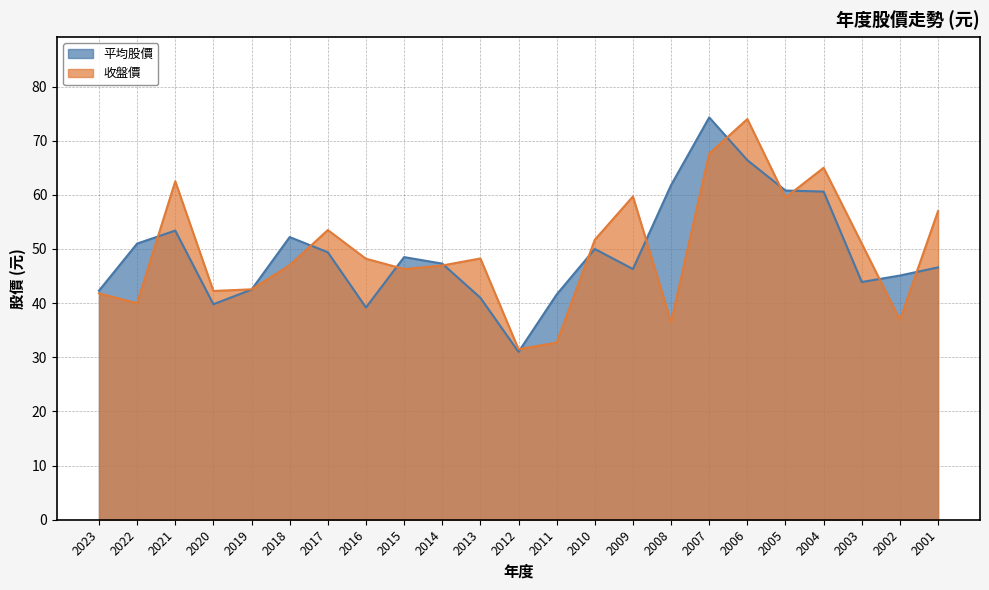

Rank the series at 2006 from highest to lowest value.

收盤價, 平均股價